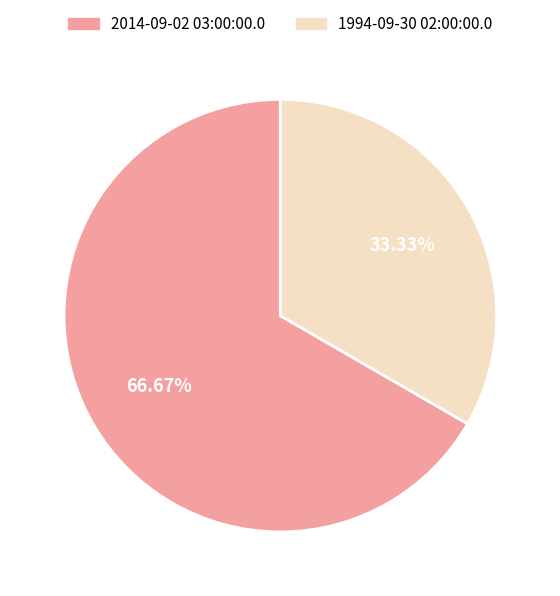

How many slices are in this pie chart?

2